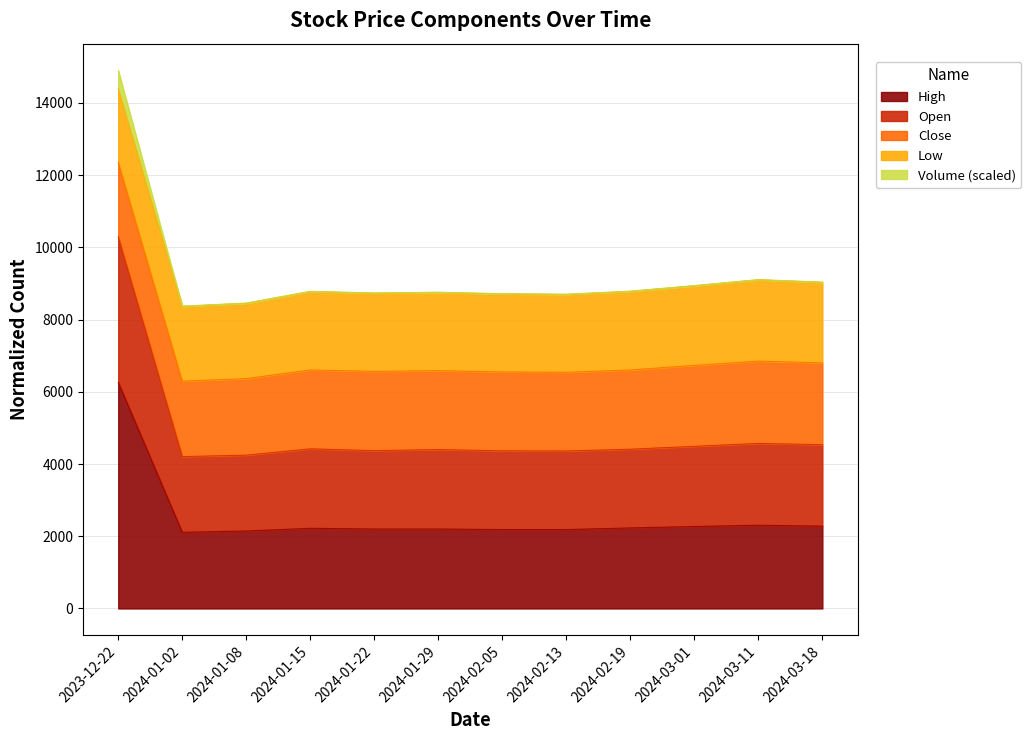

Which category has the highest value in the Open series?

2023-12-22